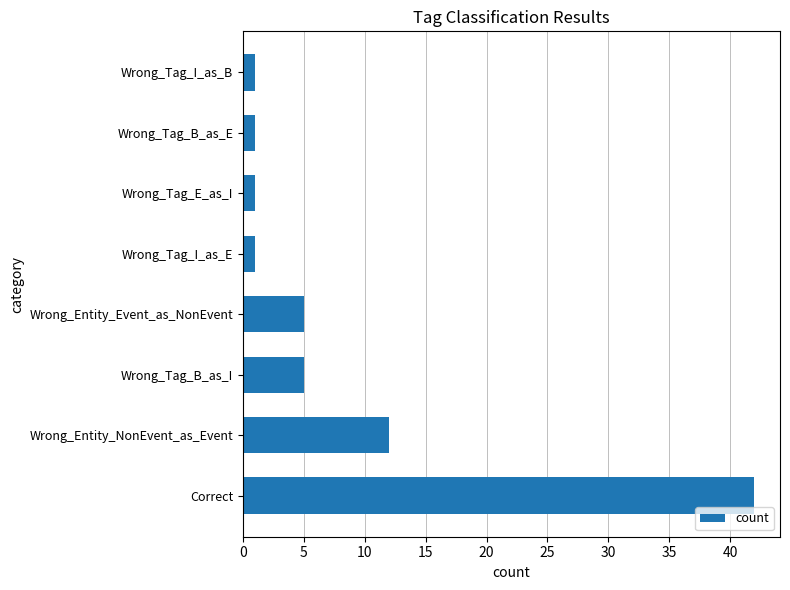

Which has a higher value, Wrong_Entity_NonEvent_as_Event or Wrong_Tag_E_as_I?

Wrong_Entity_NonEvent_as_Event